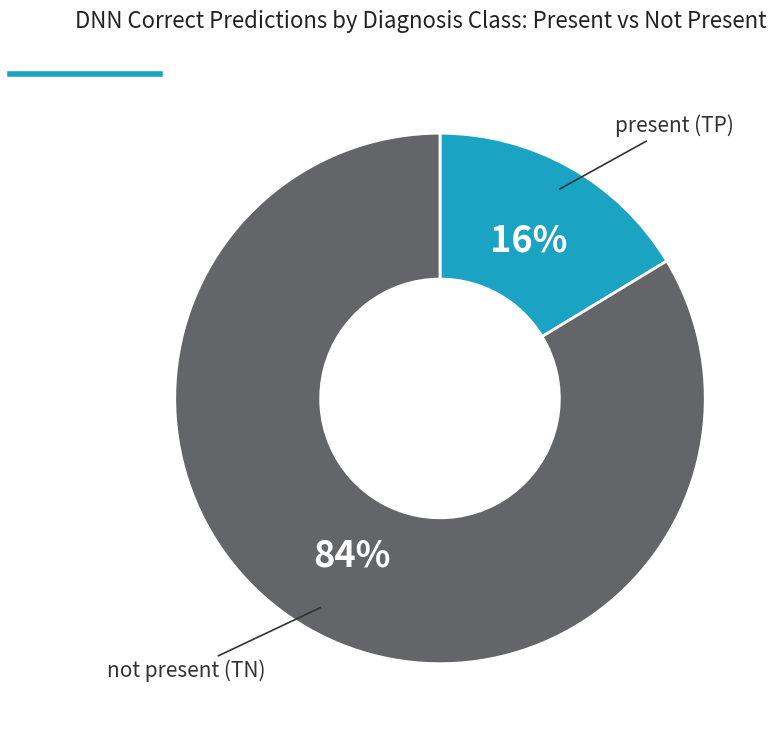

Is there a majority slice in this chart?

Yes